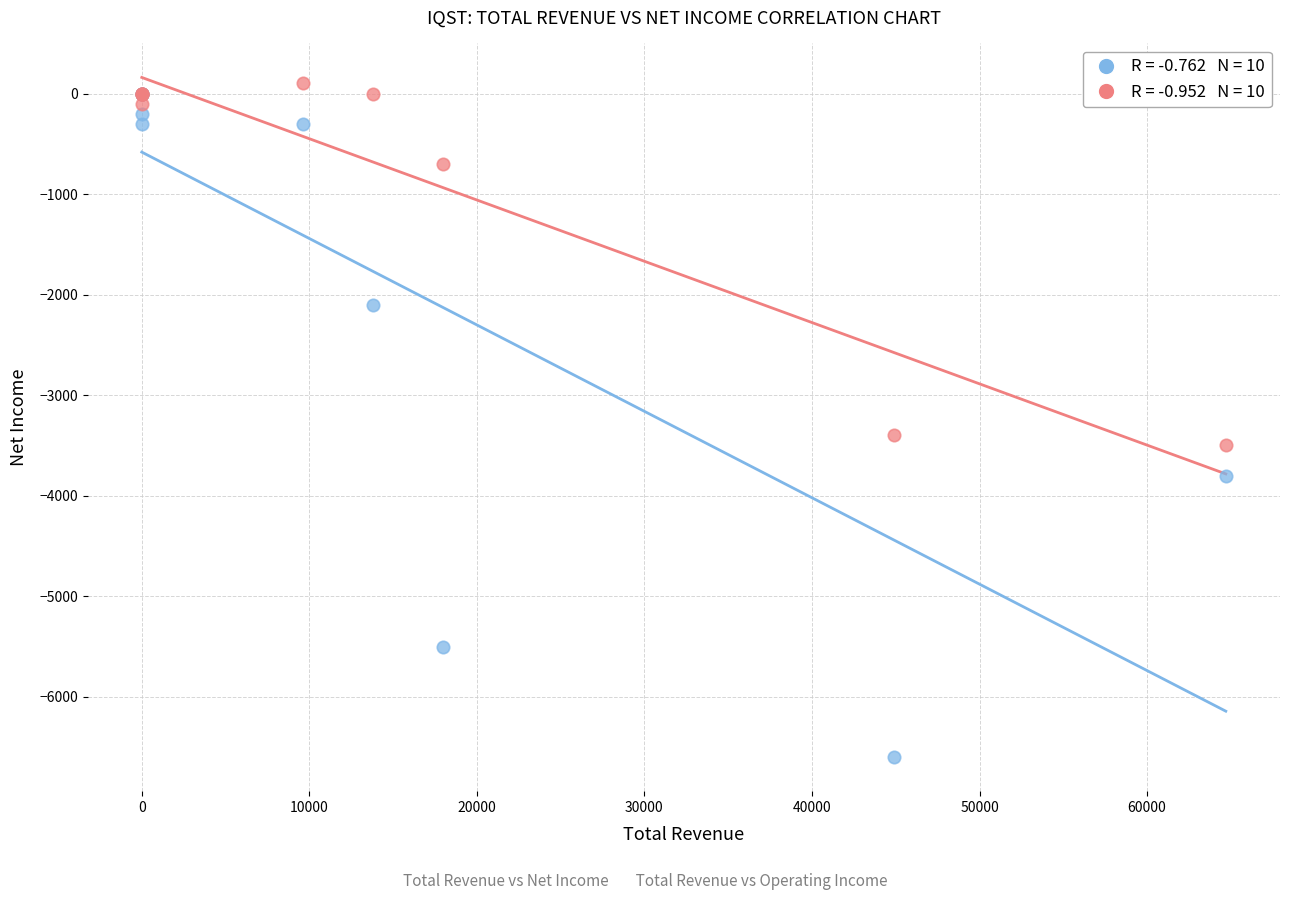

Across all series, what Y value is closest to -3250?

-3400